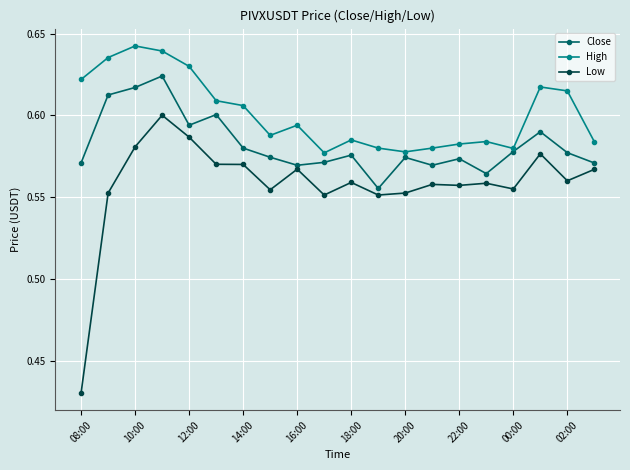

True or false: High and Low intersect in this chart.

False